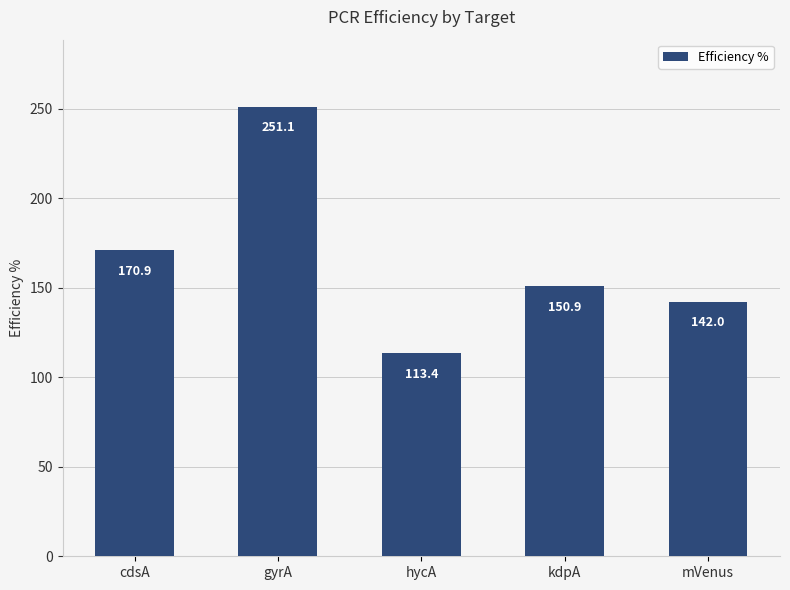

List the labels in order of value, smallest first.

hycA, mVenus, kdpA, cdsA, gyrA